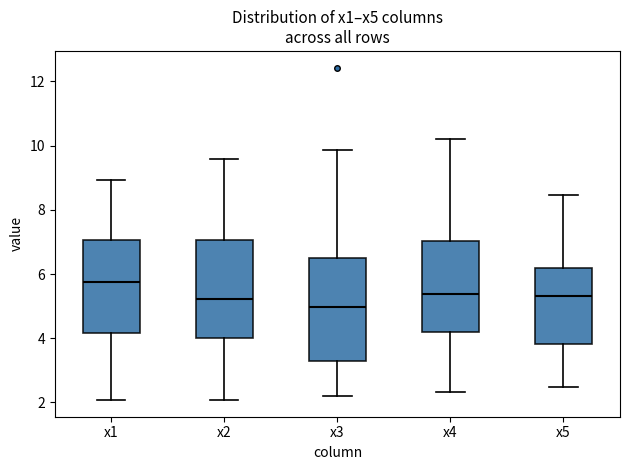

Reading left to right, read every box against the y-axis: the position of its median line, the range the box covers, and the ends of its whiskers. The values are not printed on the chart, so give them approximately, as read against the axis.

x1: median 5.8, box 4.2 to 7.0, whiskers 2.0 to 9.0
x2: median 5.2, box 4.0 to 7.0, whiskers 2.0 to 9.6
x3: median 5.0, box 3.4 to 6.4, whiskers 2.2 to 9.8
x4: median 5.4, box 4.2 to 7.0, whiskers 2.4 to 10.2
x5: median 5.4, box 3.8 to 6.2, whiskers 2.4 to 8.4